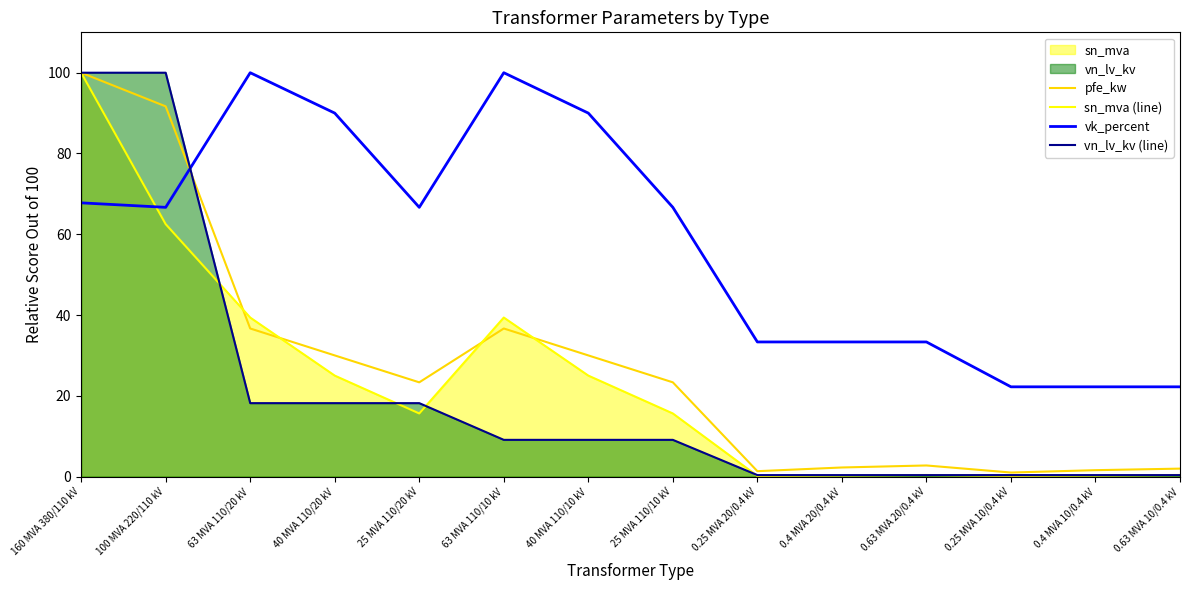

What is the label of the 9th point from the right?

63 MVA 110/10 kV